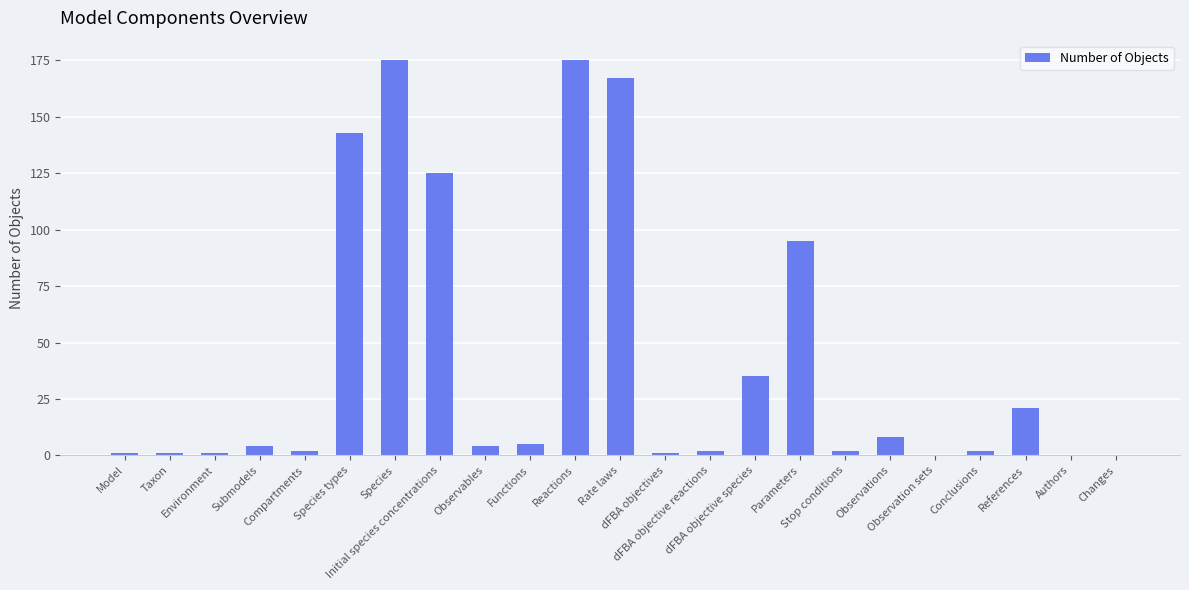

Which has a higher value, Taxon or dFBA objective species?

dFBA objective species